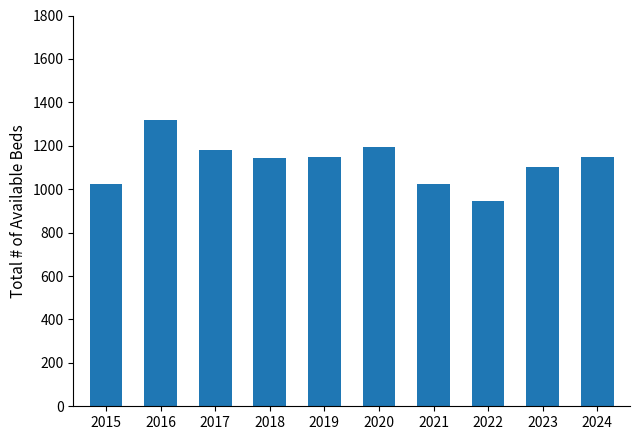

Approximately how many times larger is the value at 2024 compared to 2018?

1.0